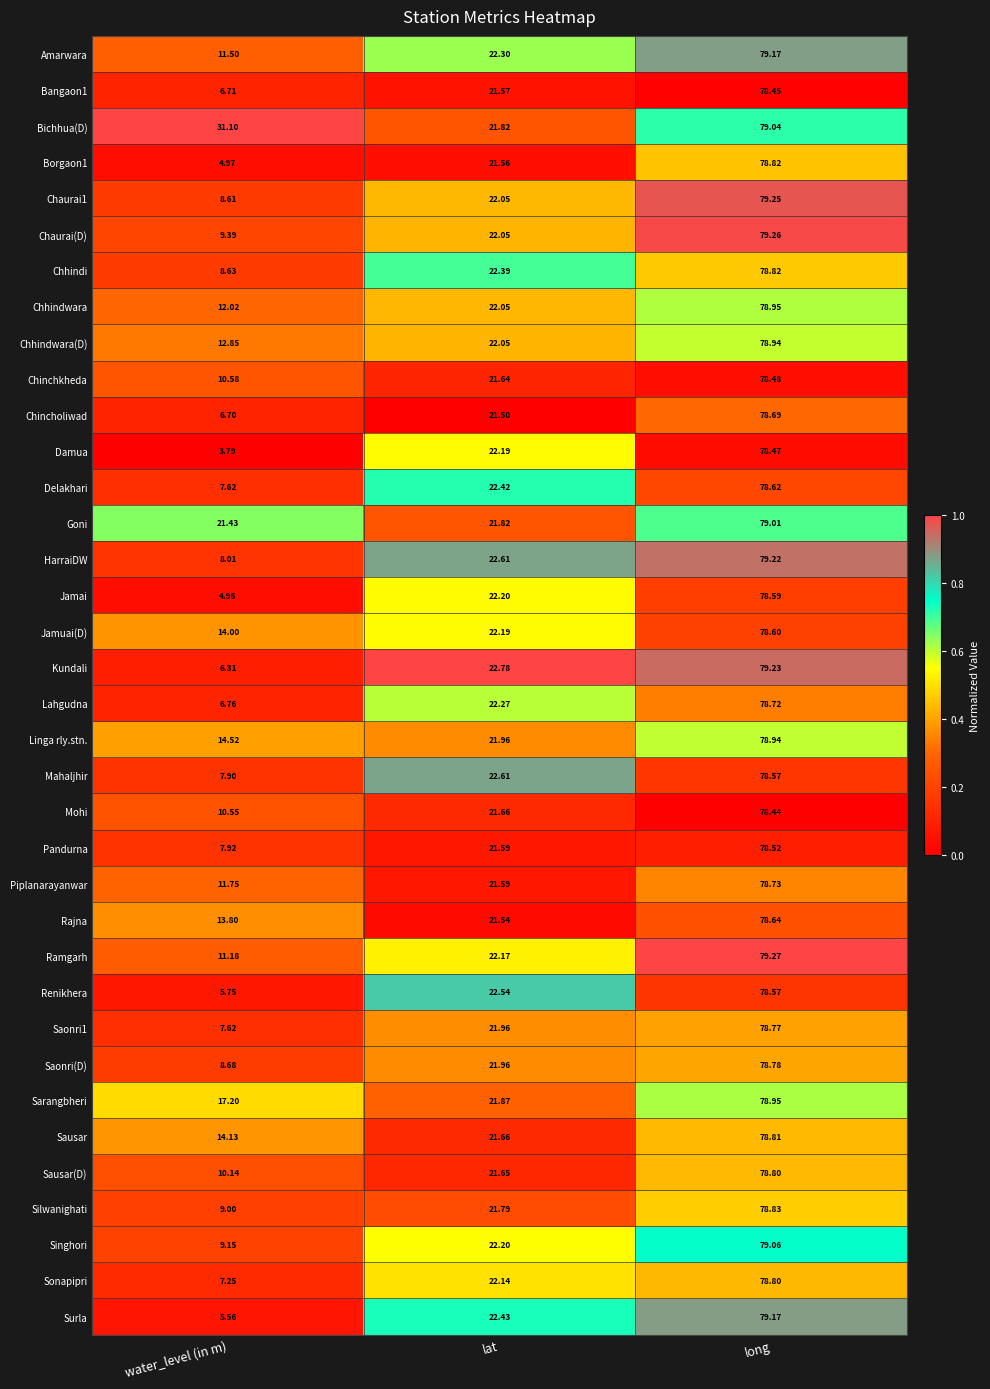

Where is Kundali nearest to the value 42?

lat